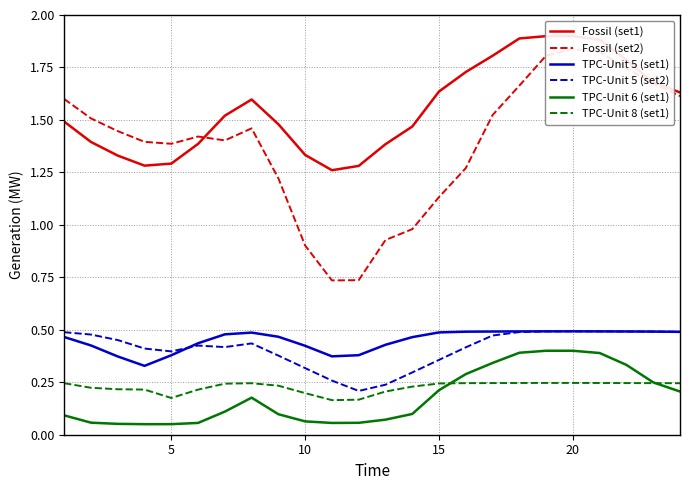

True or false: TPC-Unit 6 (set1) and TPC-Unit 5 (set1) cross at least once.

False